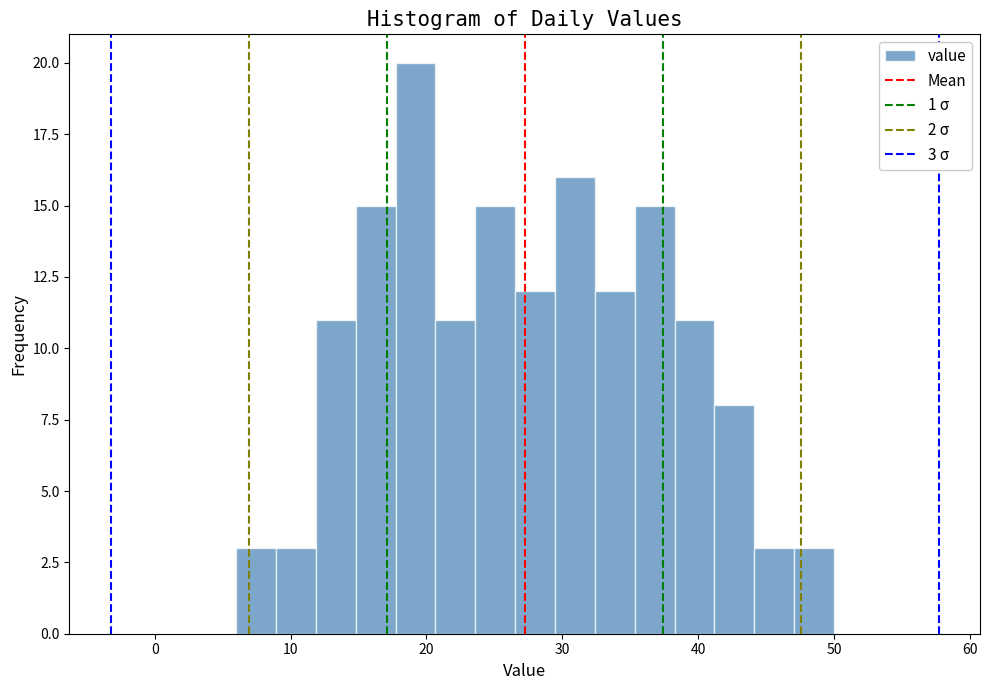

Read against the x-axis, roughly where is the centre of the tallest bar?

19